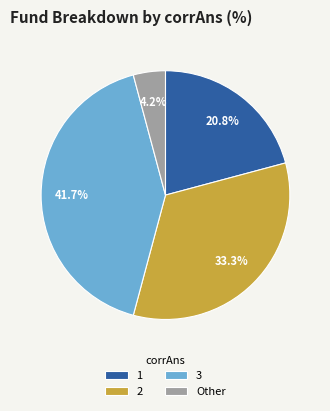

To the nearest percent, what percentage of the pie is 1?

21%